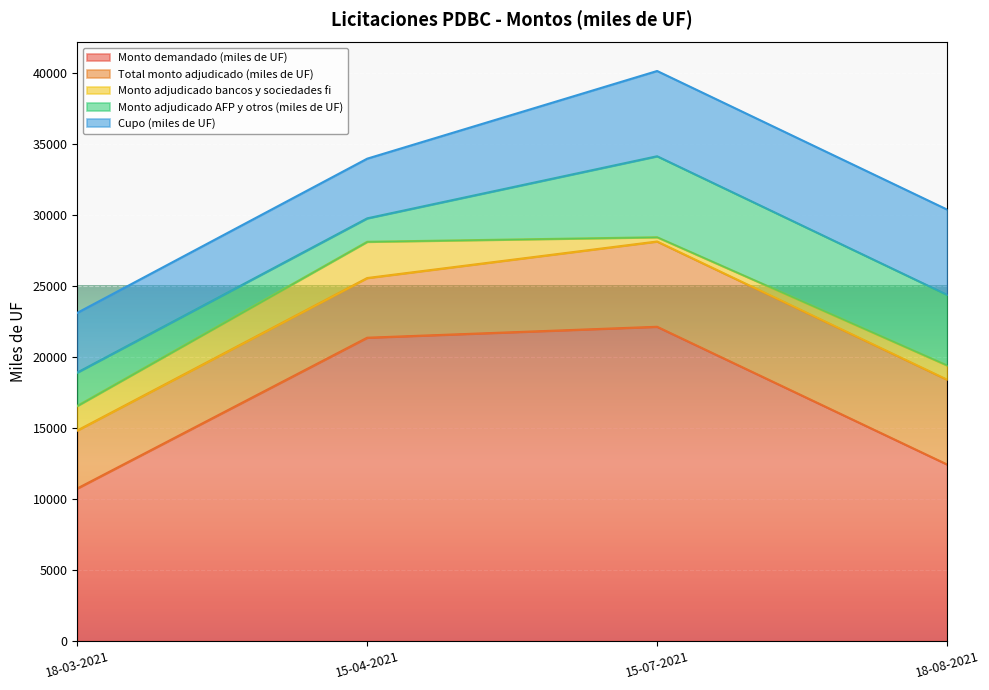

Which has a higher value, 18-08-2021 or 18-03-2021?

18-08-2021